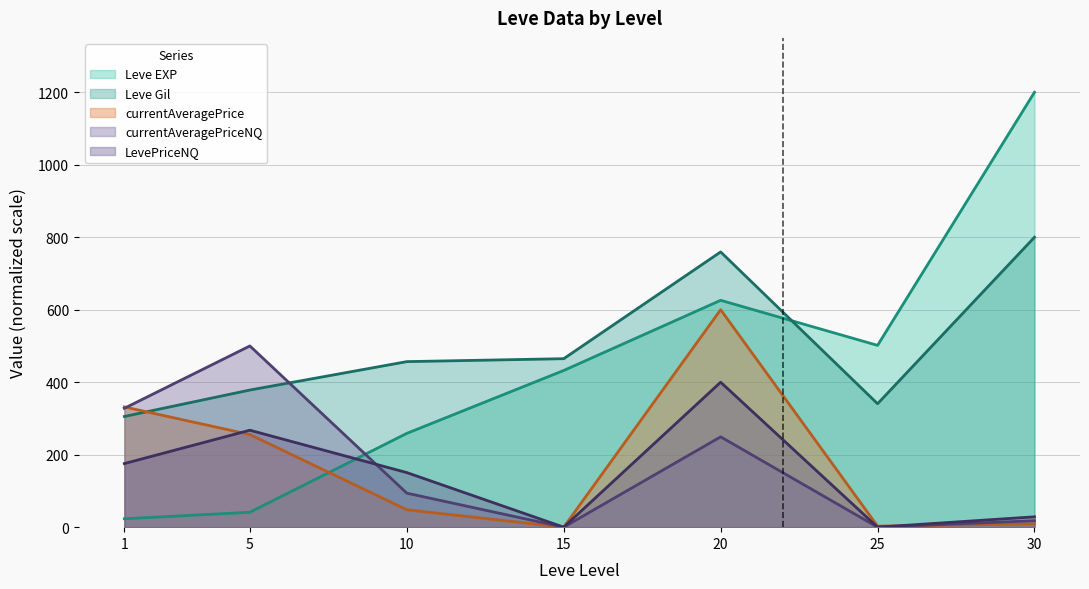

True or false: currentAveragePriceNQ and currentAveragePrice cross at least once.

True